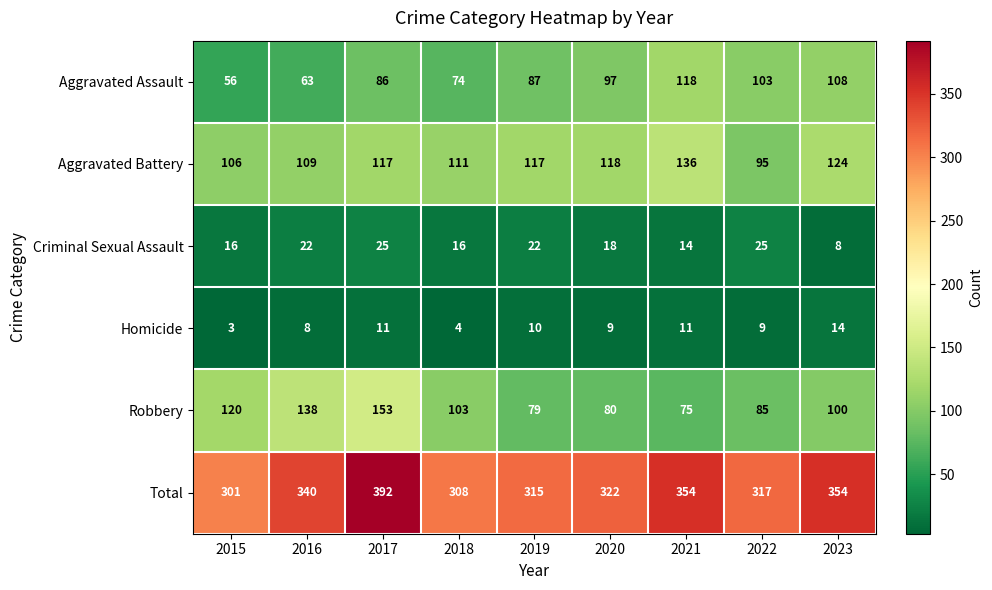

Rank the series at 2015 from highest to lowest value.

Total, Robbery, Aggravated Battery, Aggravated Assault, Criminal Sexual Assault, Homicide